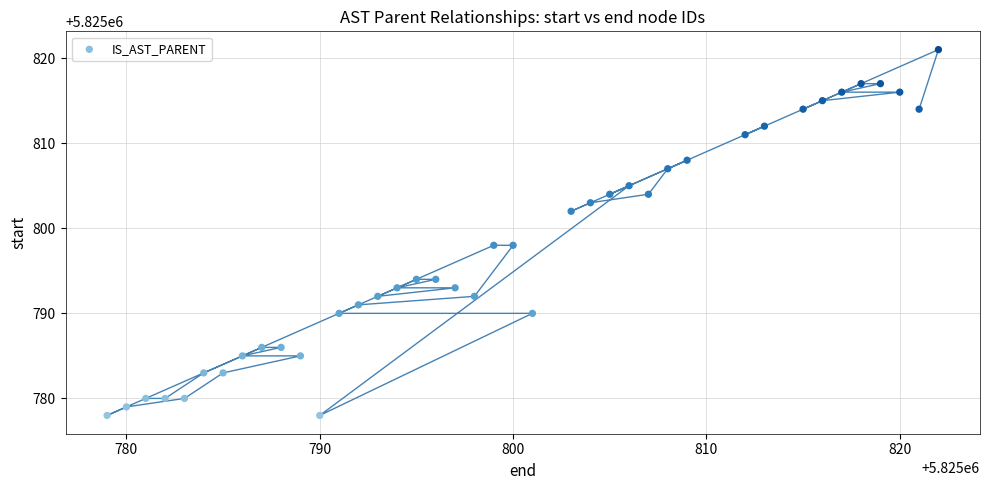

What is the range of Y values (max minus min)?

43